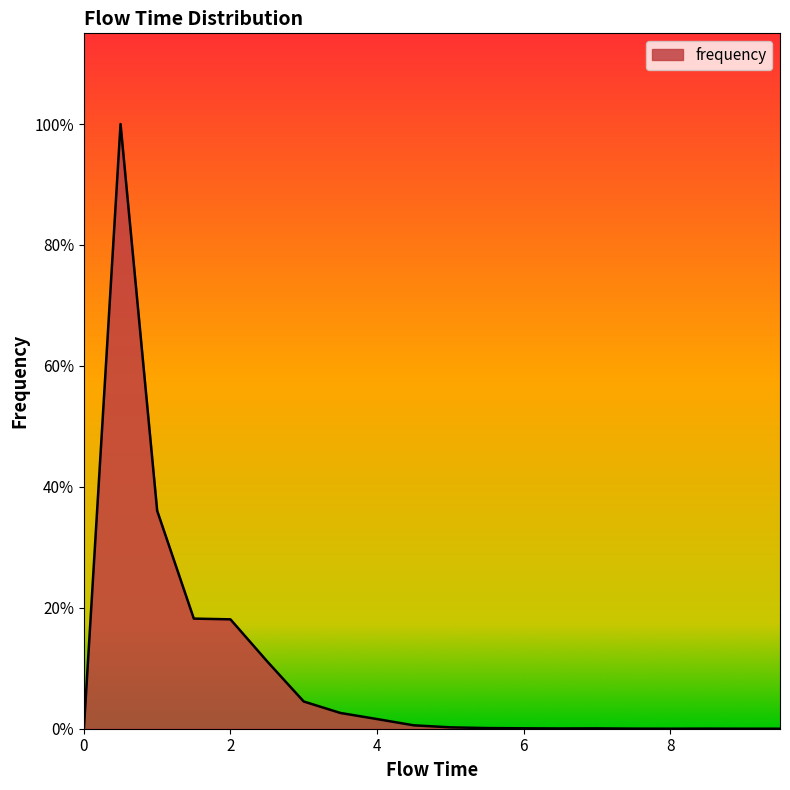

Is this an area chart (filled region under the line)?

Yes